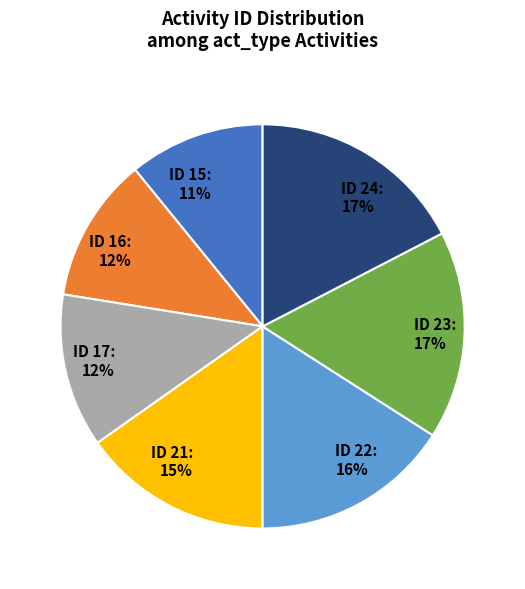

How many slices are in this pie chart?

7